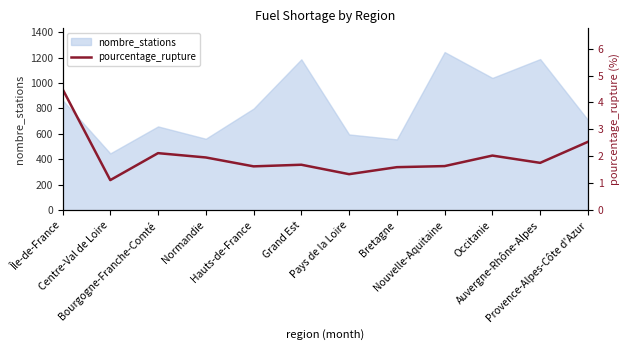

The value at Grand Est is 1.7. True or false?

True